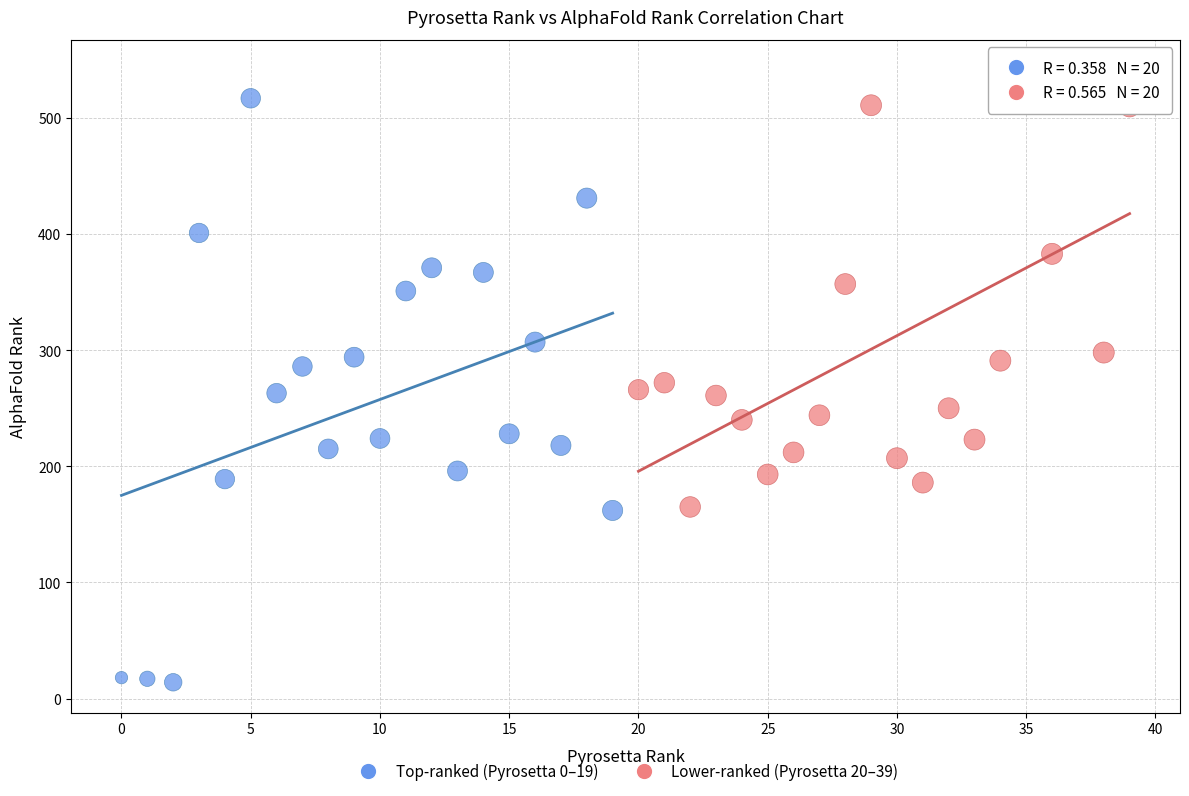

Which series contains the lowest Y value?

Top-ranked (Pyrosetta 0–19)